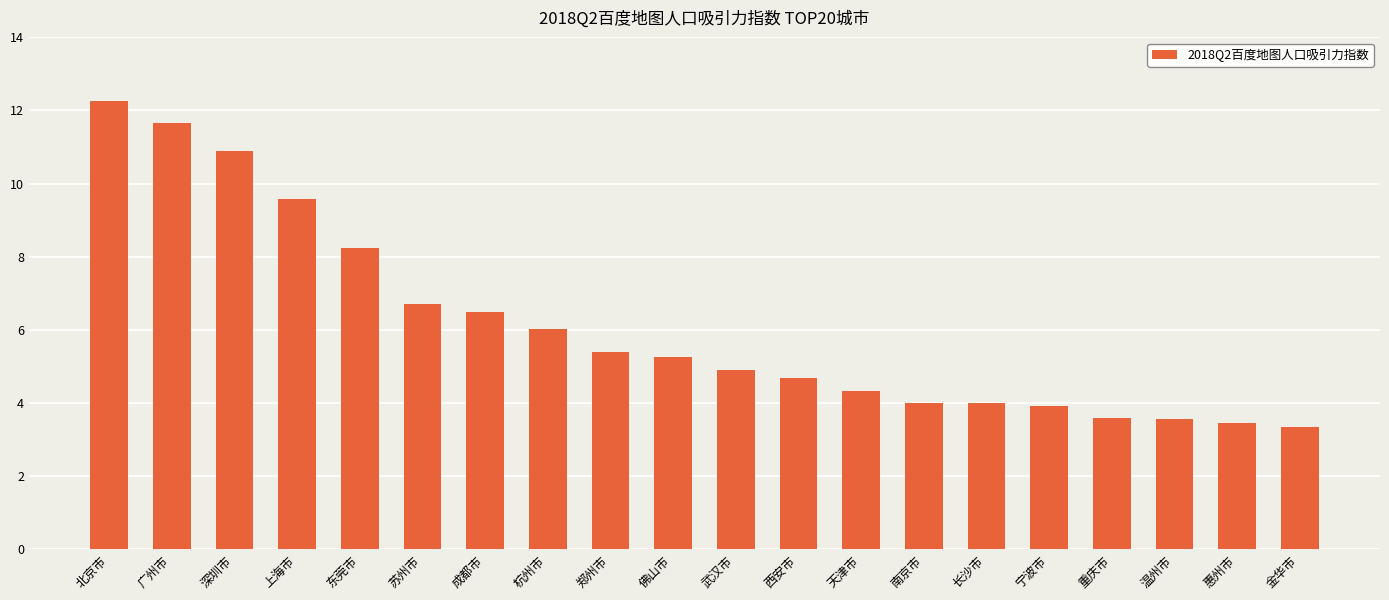

Reading left to right, extract all data points from this chart.

12.3	11.7	10.9	9.6	8.2	6.7	6.5	6.0	5.4	5.3	4.9	4.7	4.3	4.0	4.0	3.9	3.6	3.6	3.4	3.3